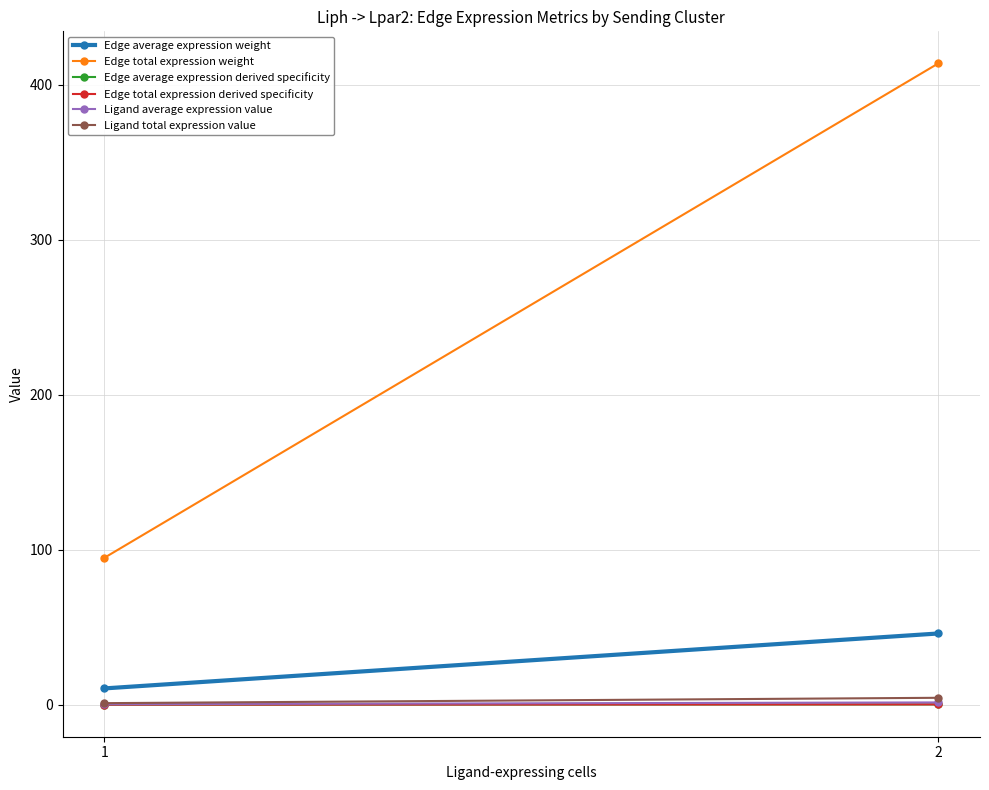

Which label corresponds to the smallest value in the chart?

1